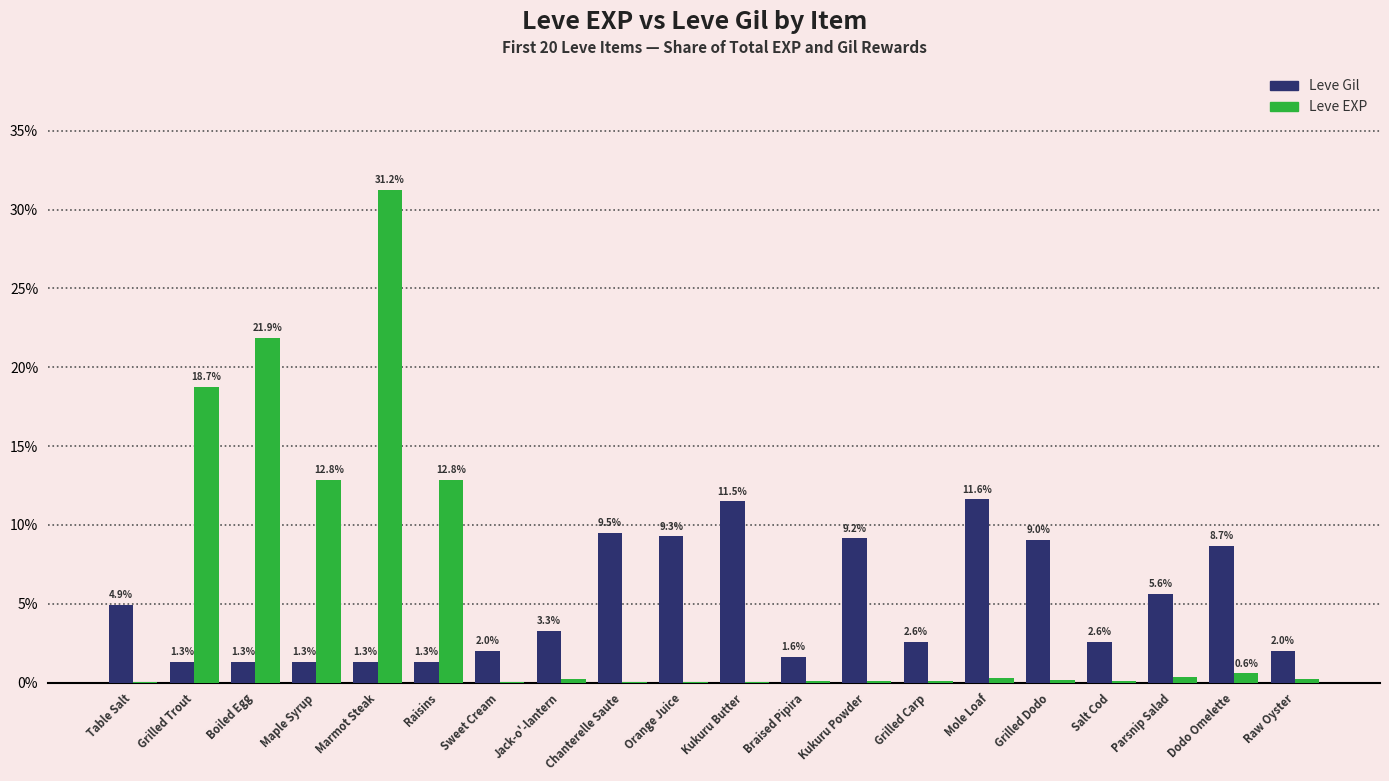

Is it true that Leve Gil equals 1.3 at Grilled Trout?

True